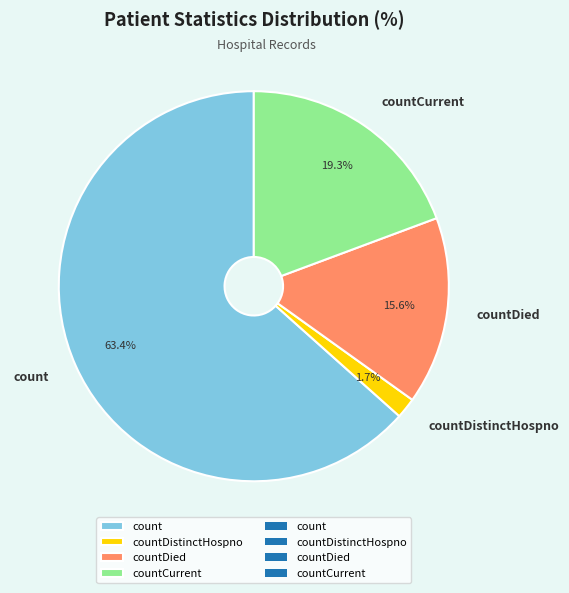

Between count and countDistinctHospno, which is larger?

count